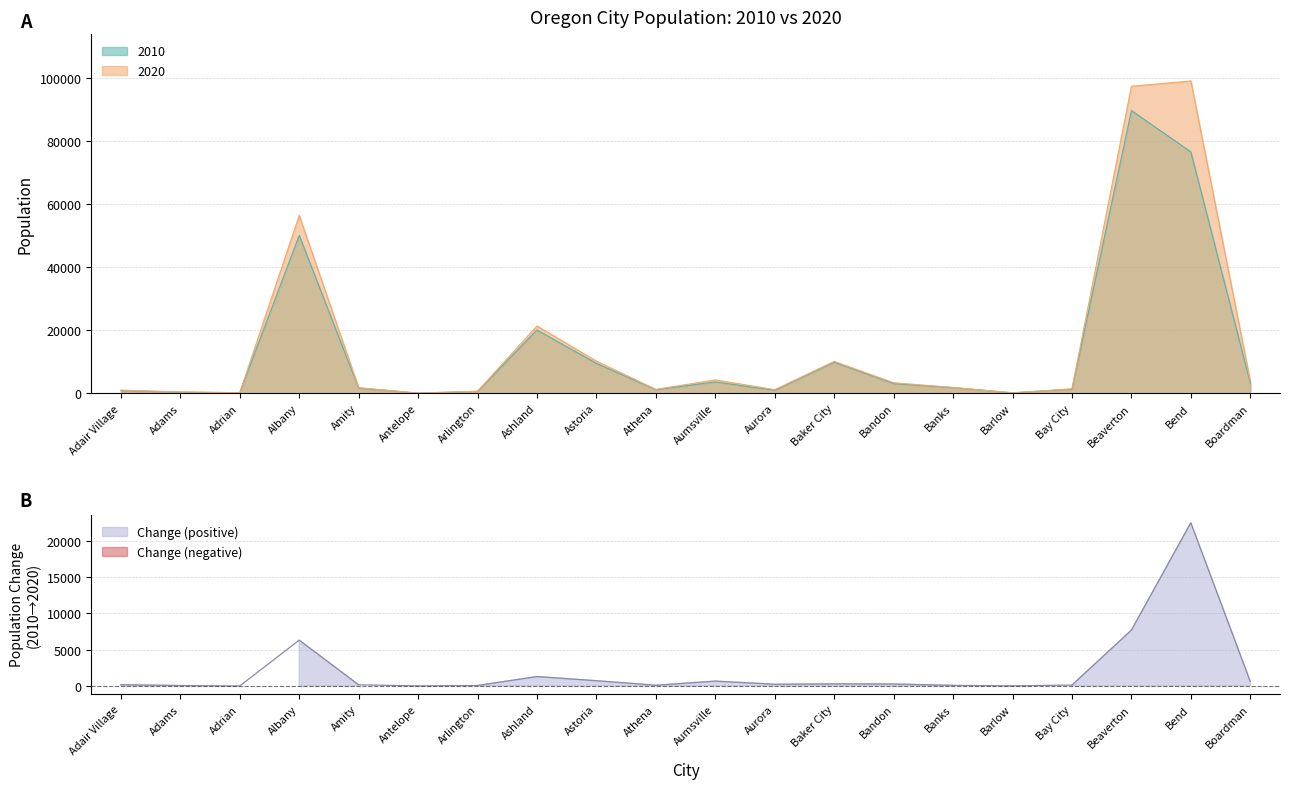

True or false: 2020 and Change intersect in this chart.

False